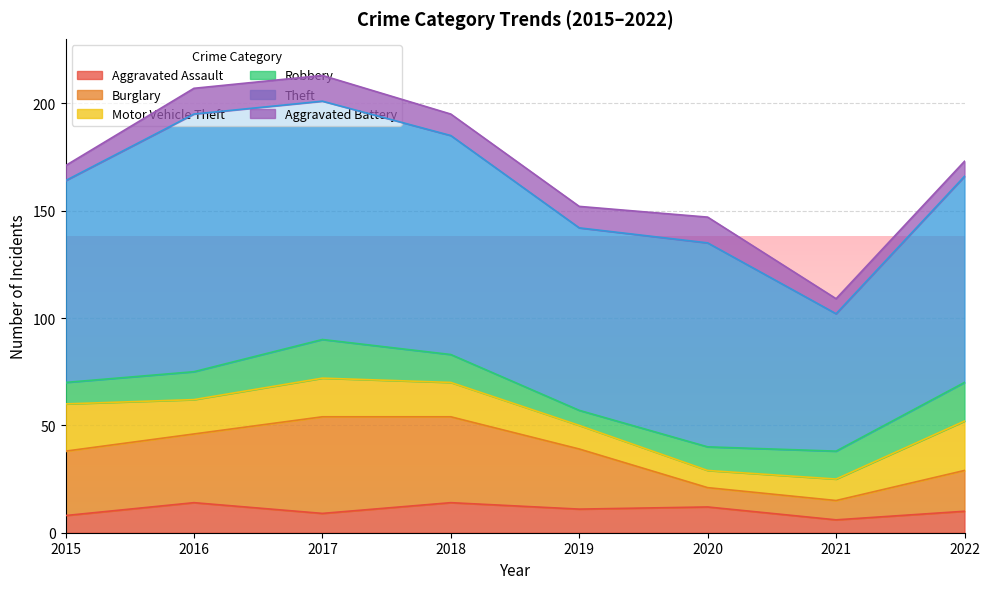

How many data points in Burglary are less than 30?

4